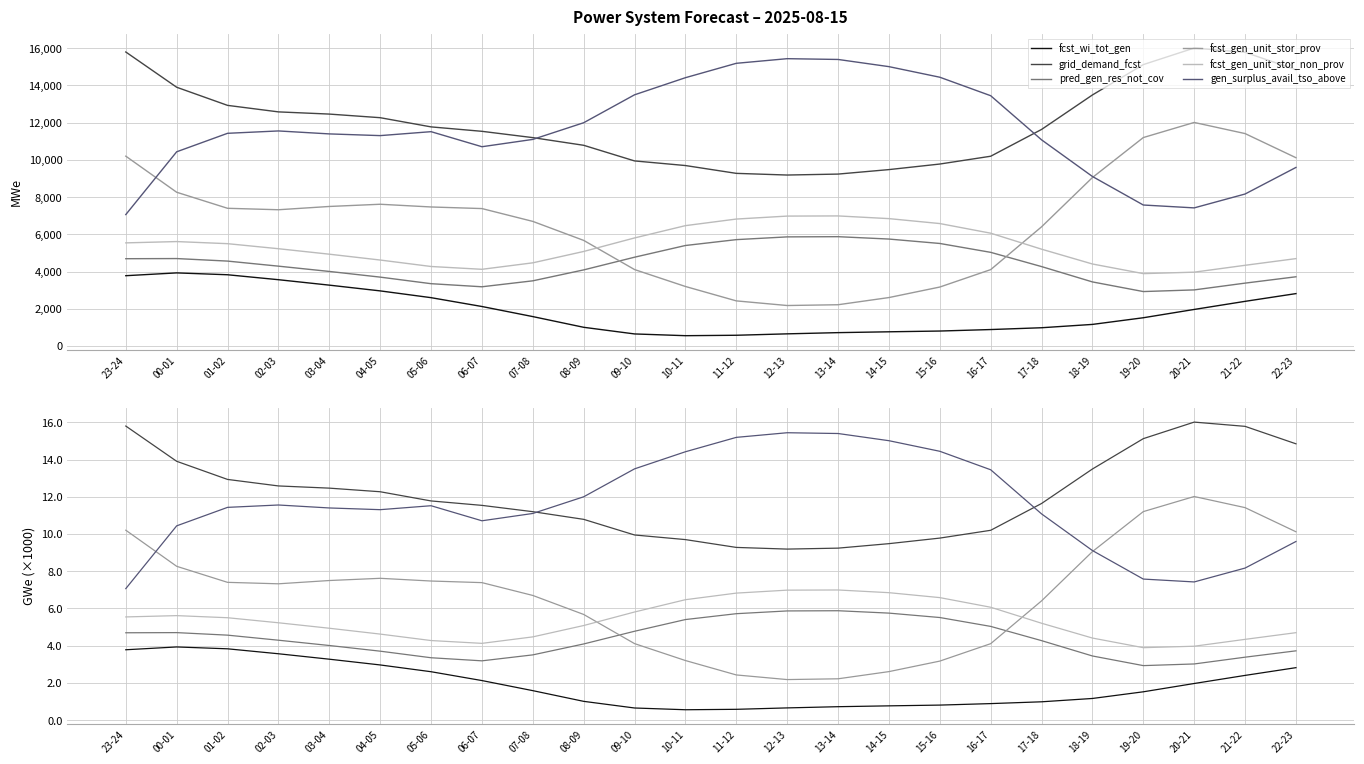

The value of fcst_gen_unit_stor_non_prov at 03-04 is 7.5. True or false?

False